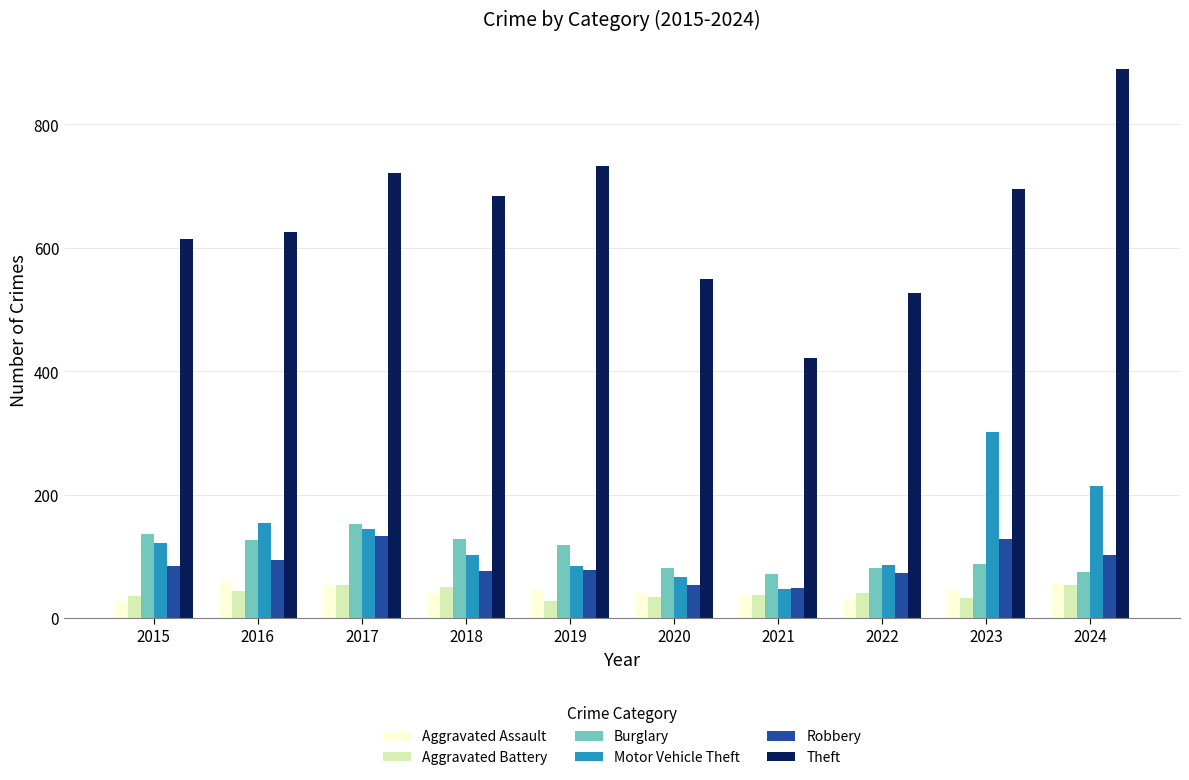

What is the maximum value shown in the chart?

889